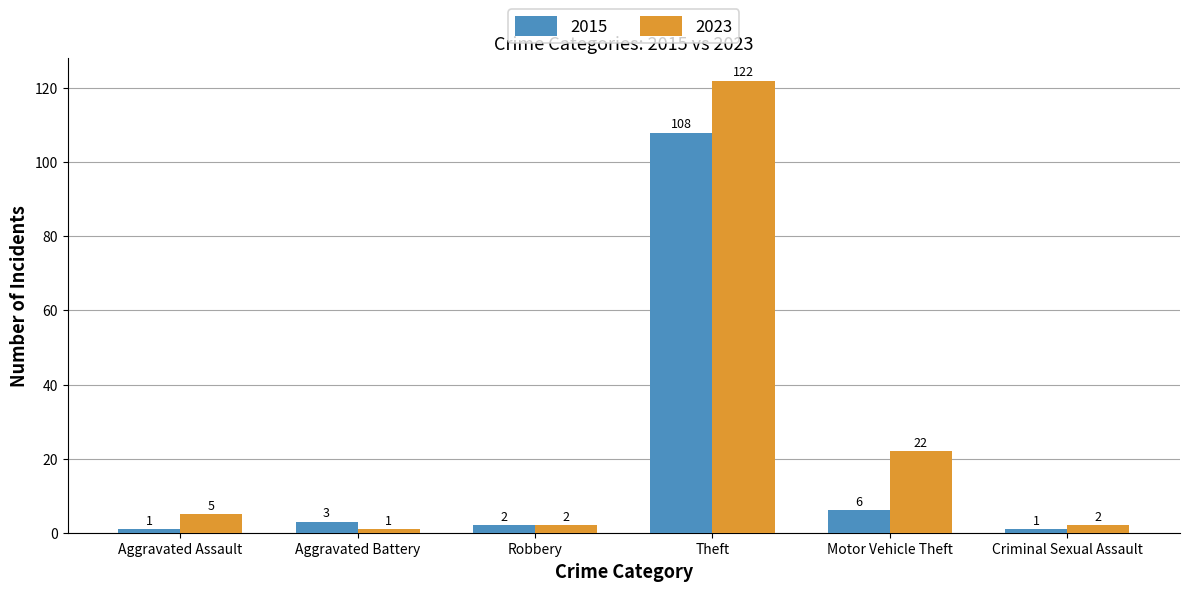

At how many categories does at least one series exceed 41?

1